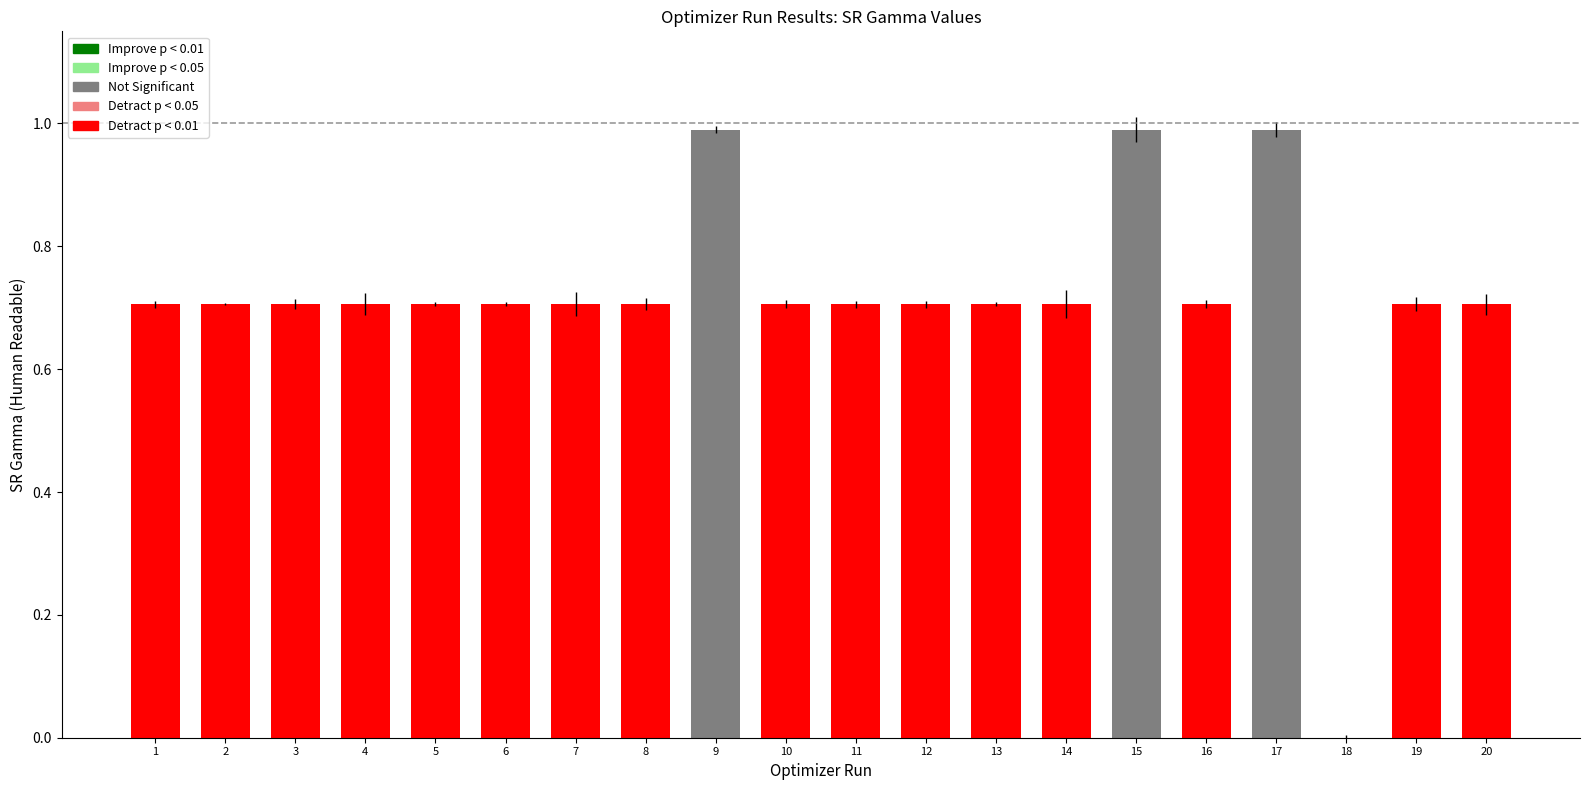

What is the sum of the values at 7 and 10?

1.4